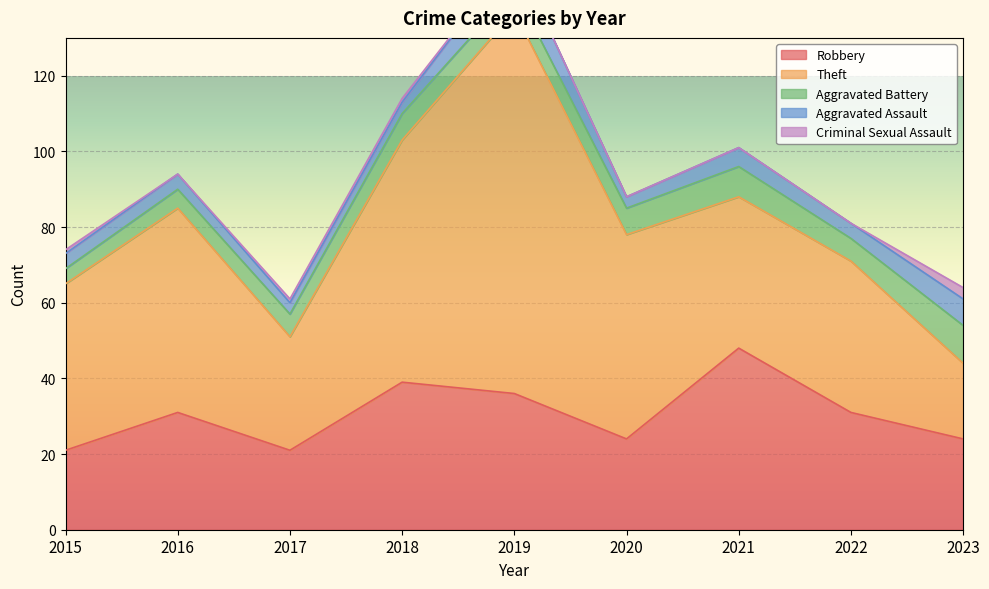

In Theft, how many points are higher than both neighbors (excluding endpoints)?

2